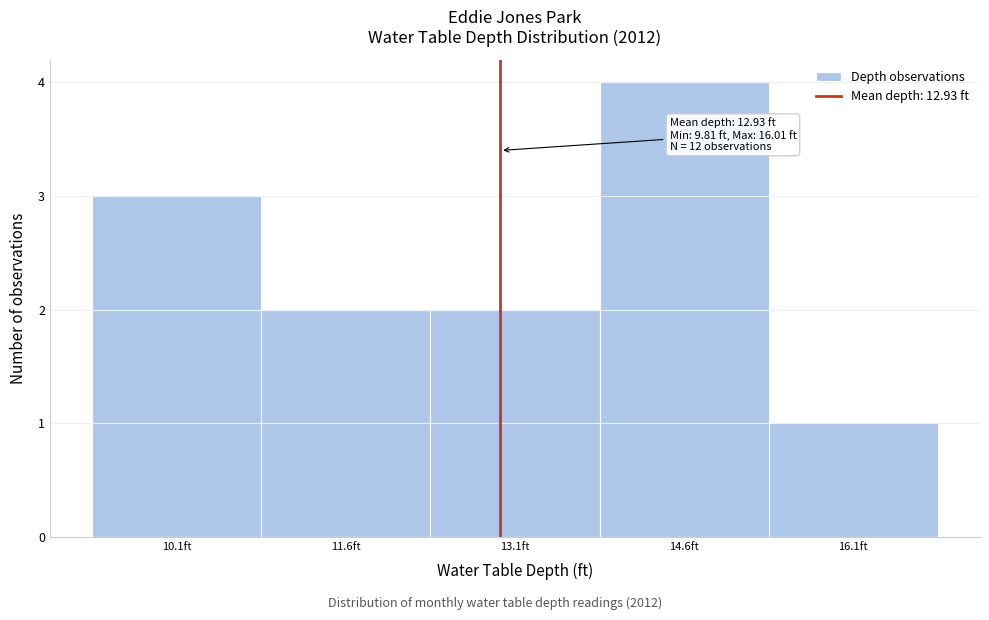

Over which range of the x-axis is the bar tallest?

13.8 to 15.4